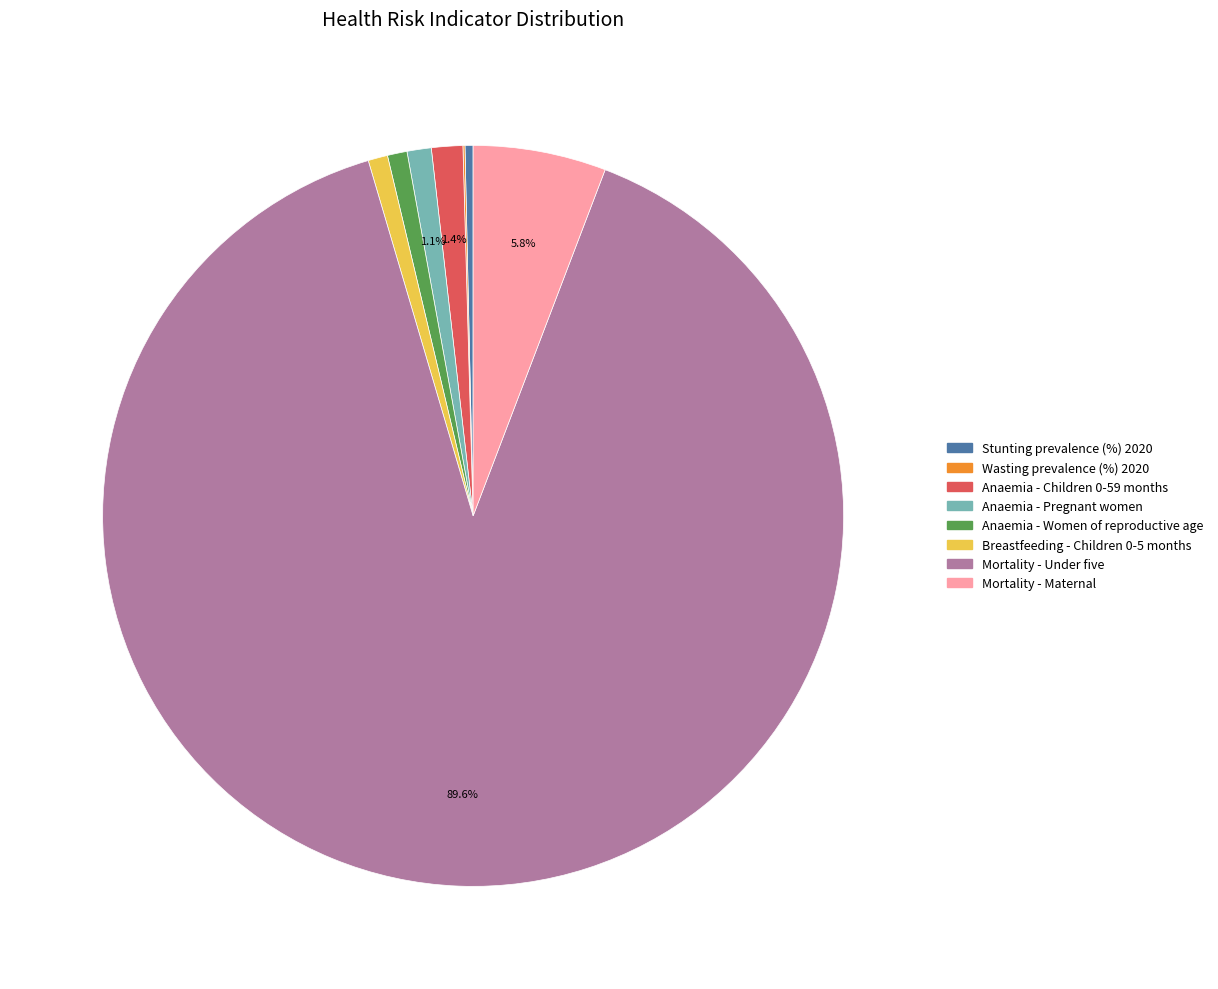

Is the sum of Stunting prevalence (%) 2020 and Mortality - Under five greater than half?

Yes